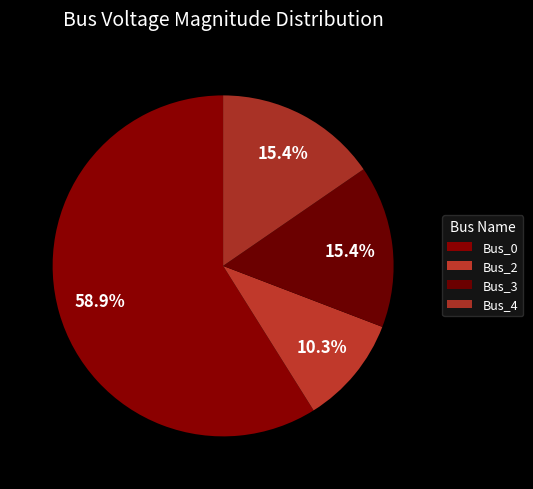

How many slices are in this pie chart?

4